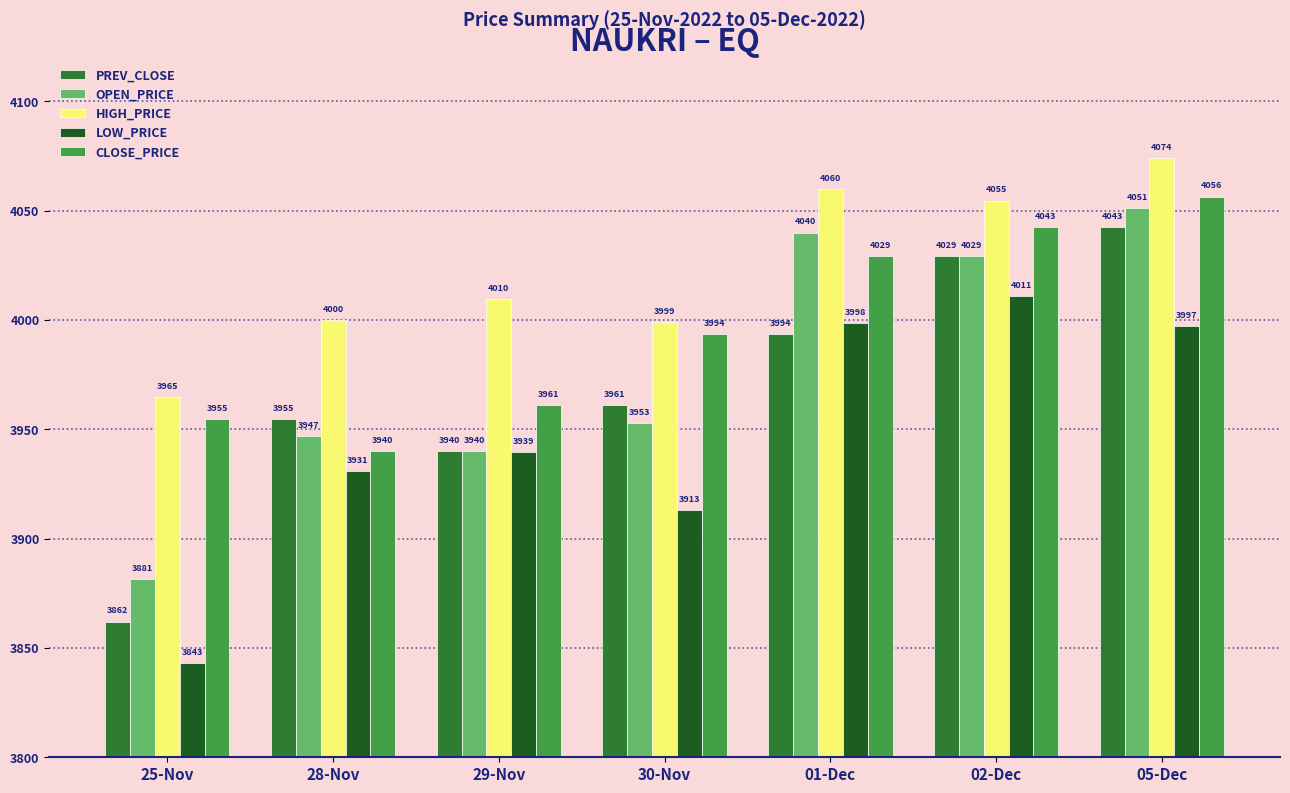

What is the difference between the LOW_PRICE values at 30-Nov and 02-Dec?

98.0